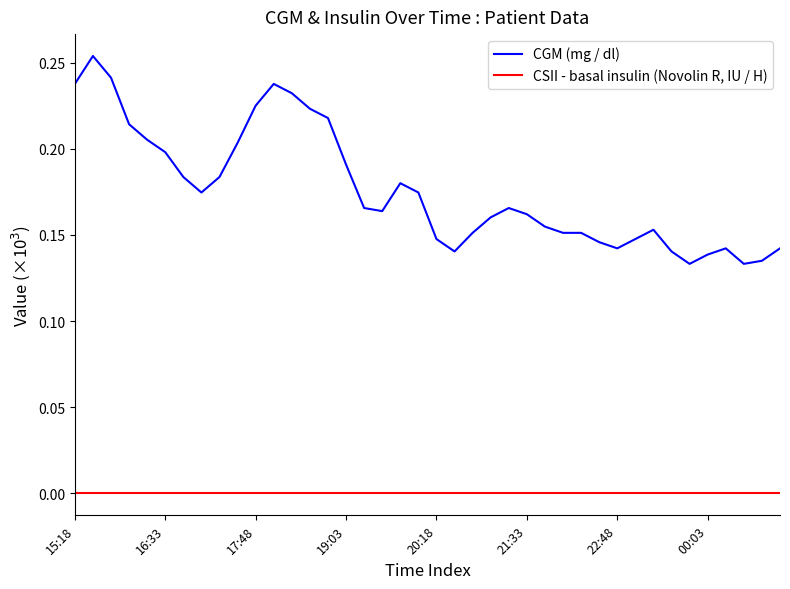

Rank the series by their average value, from highest to lowest.

CGM (mg / dl), CSII - basal insulin (Novolin R, IU / H)